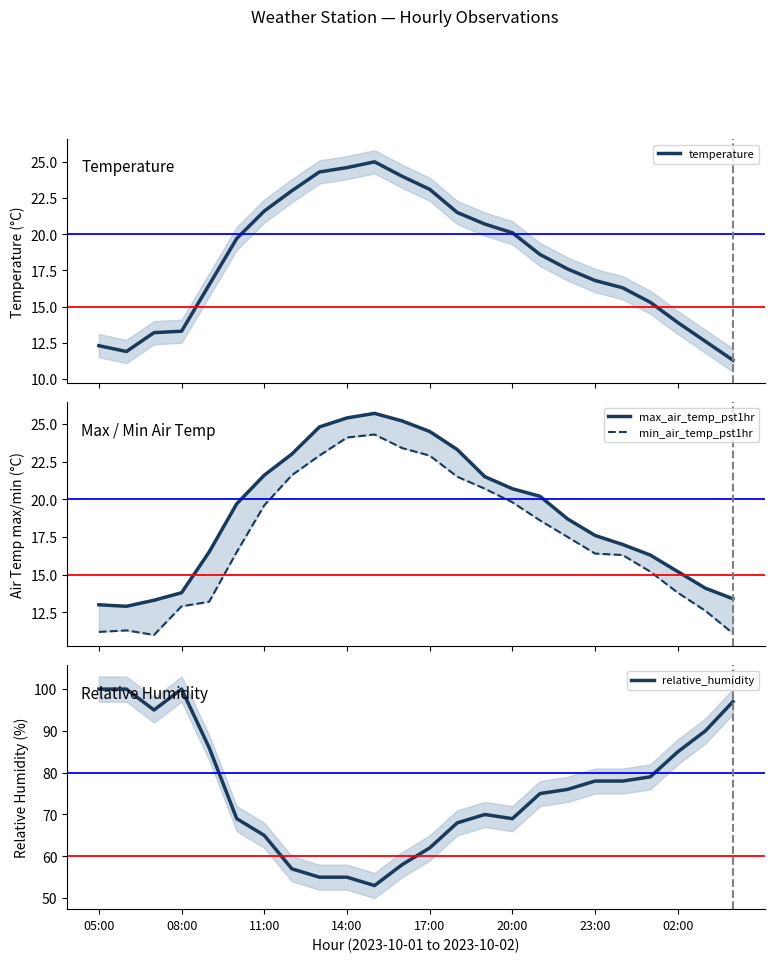

At how many categories does at least one series exceed 42?

24